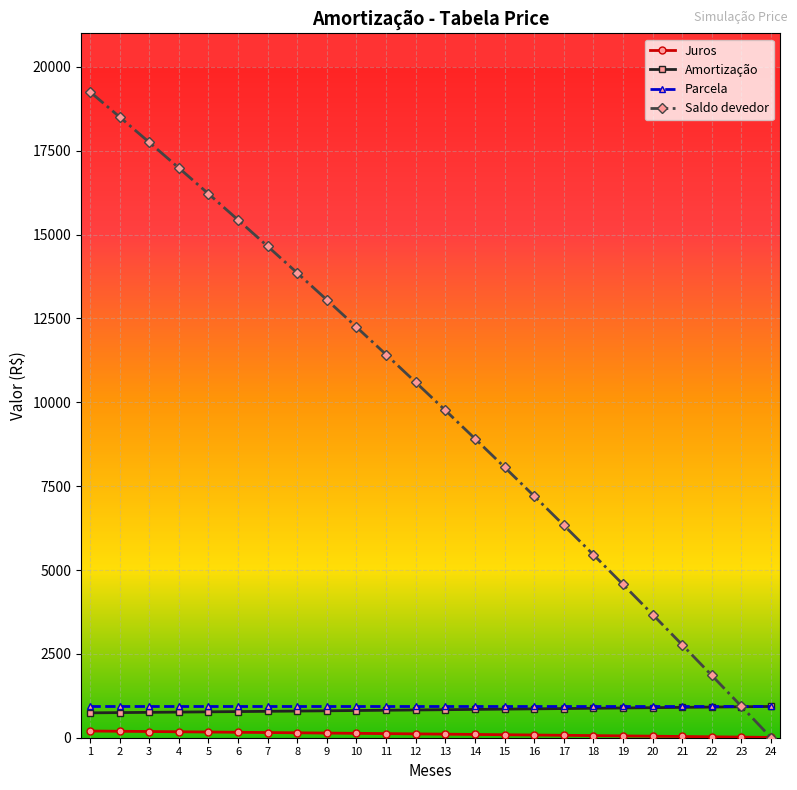

Which series changed the most between 1 and 24?

Saldo devedor